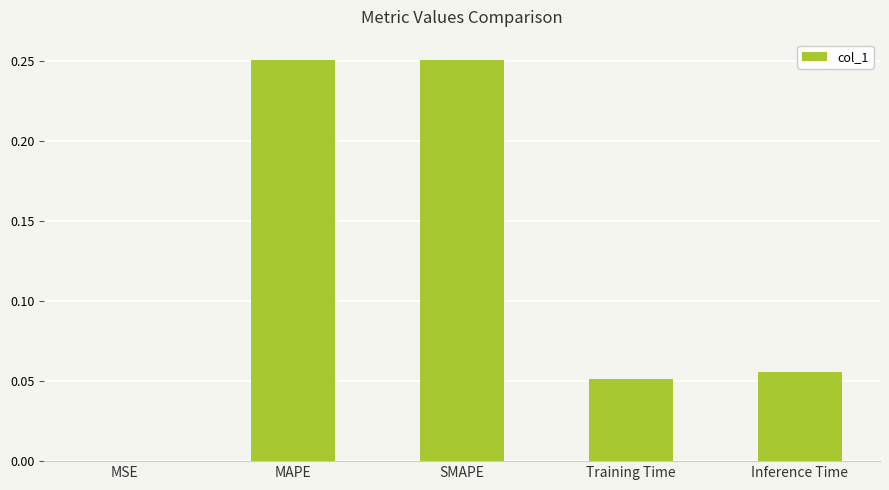

What is the sum of all values?

0.6